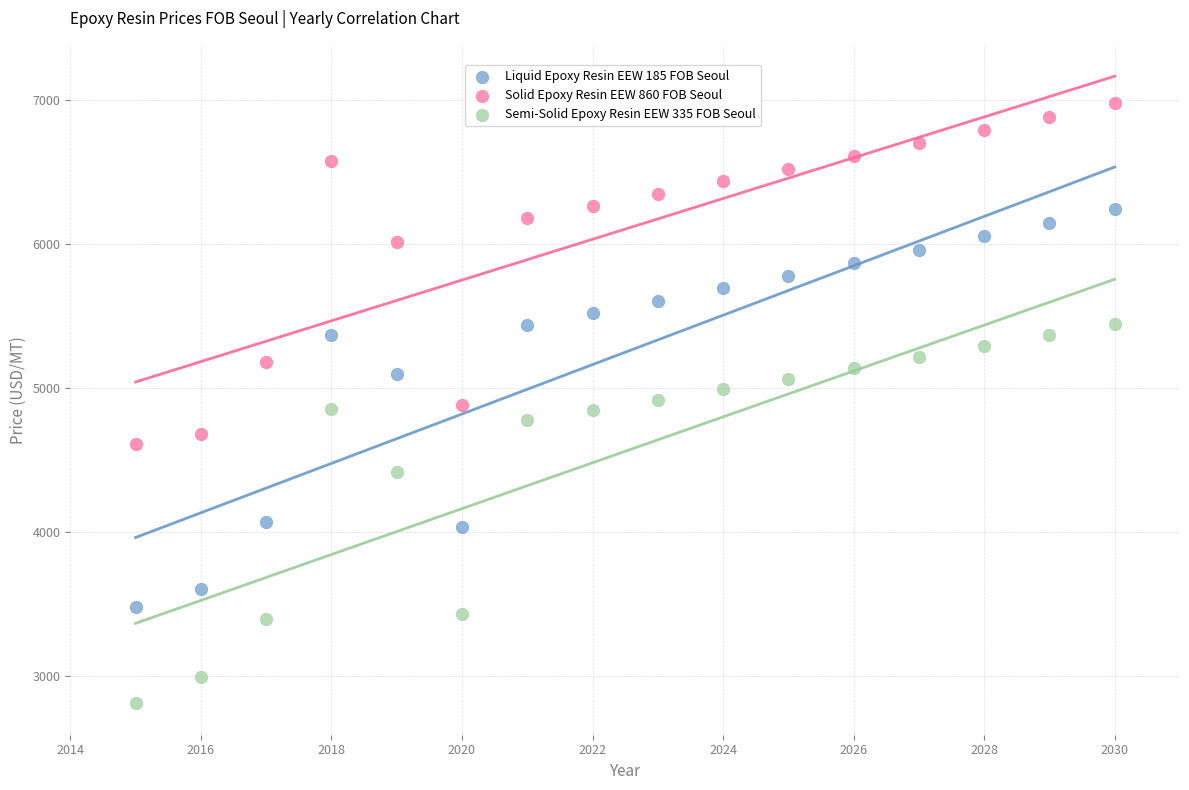

Across all data points, what is the range of Y values (max minus min)?

4166.5